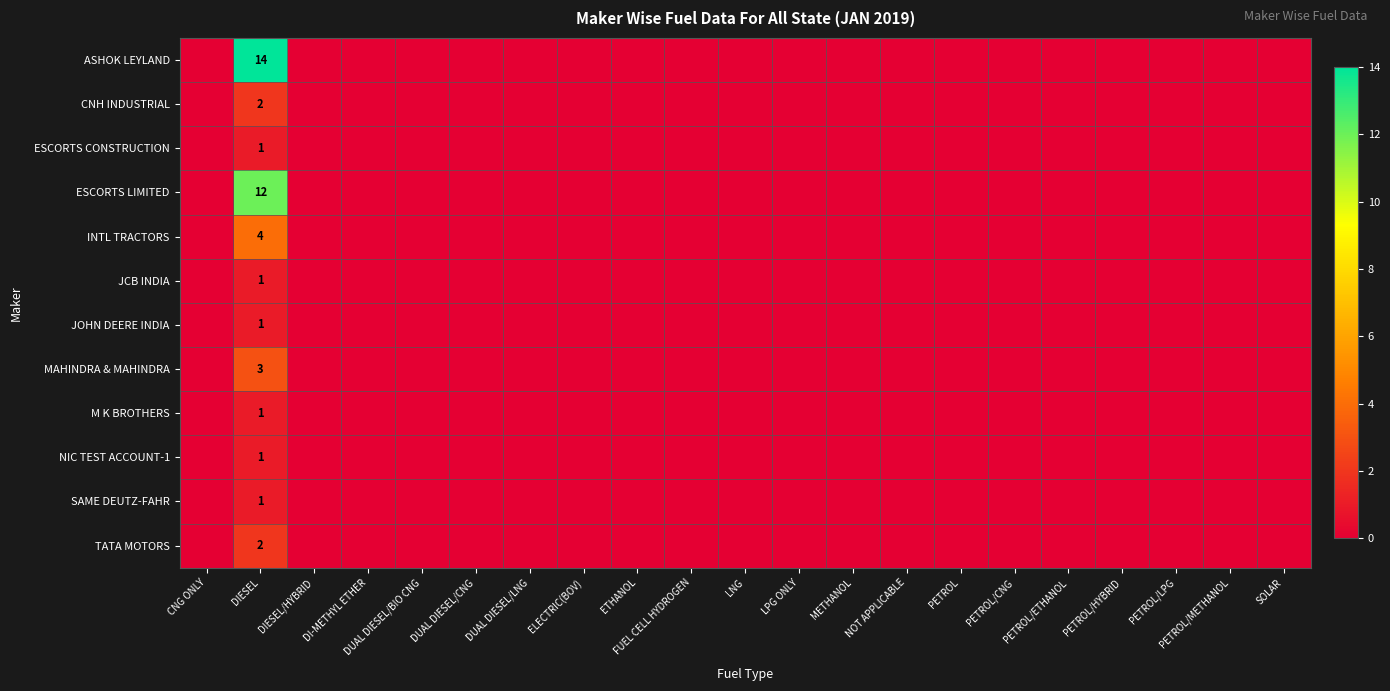

Is it true that CNH INDUSTRIAL equals 2 at DIESEL?

True